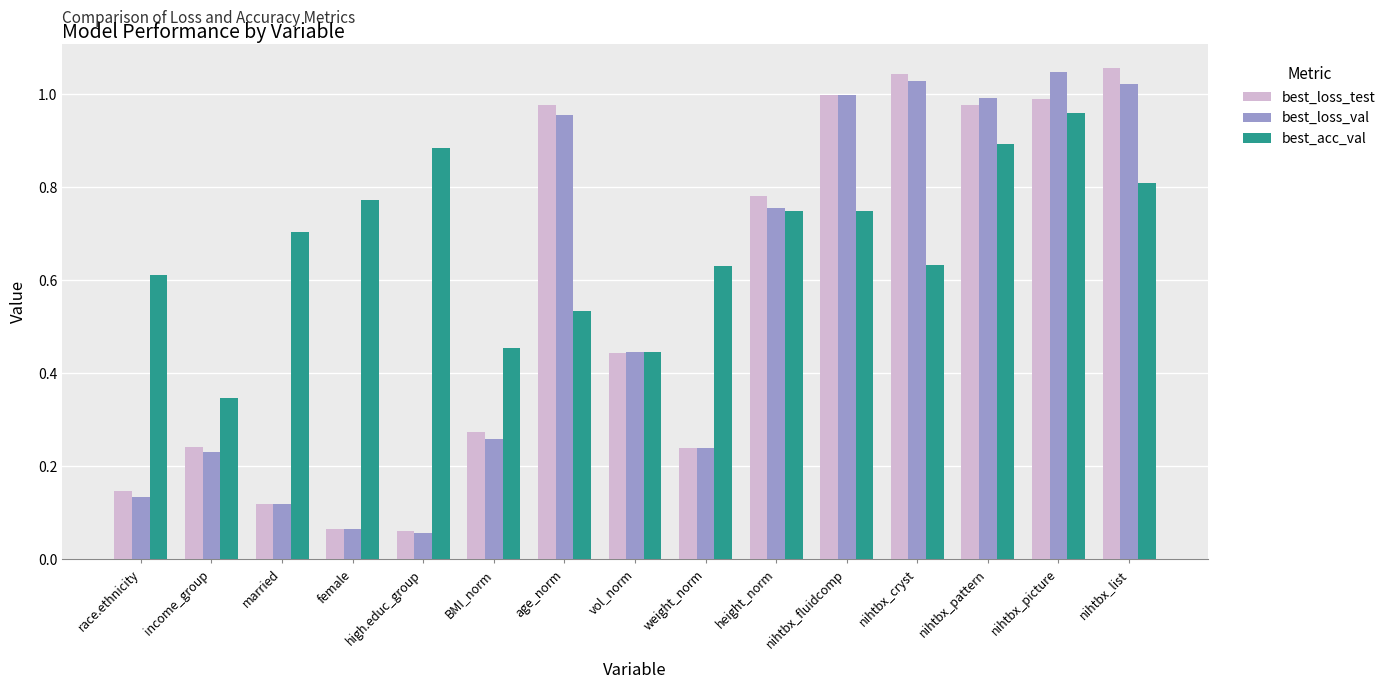

What is the sum of all best_acc_val values?

10.2